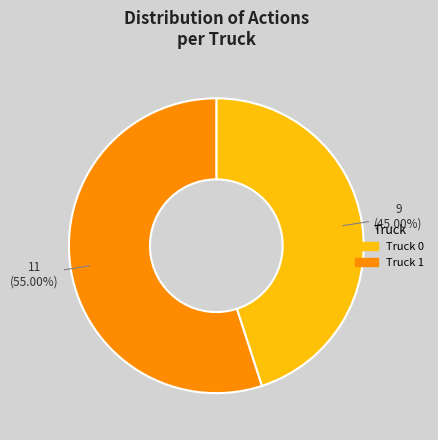

Between Truck 1 and Truck 0, which is larger?

Truck 1